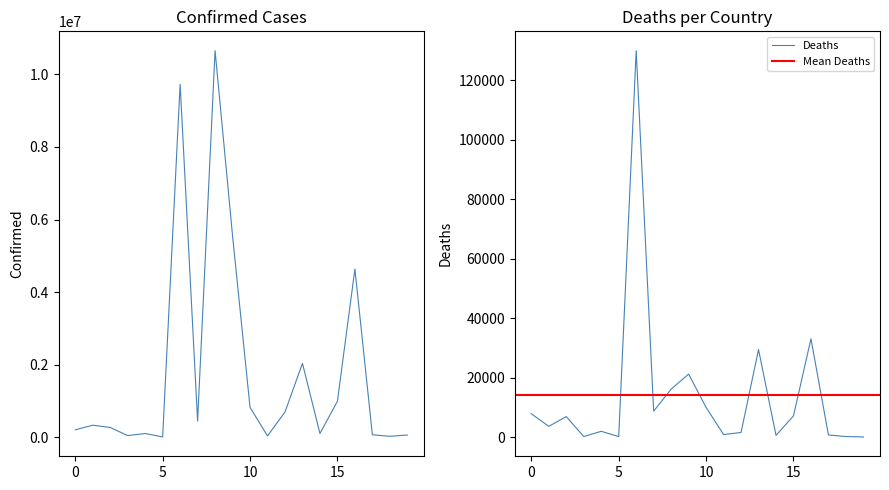

The Deaths series shows 9976 at 10. True or false?

True